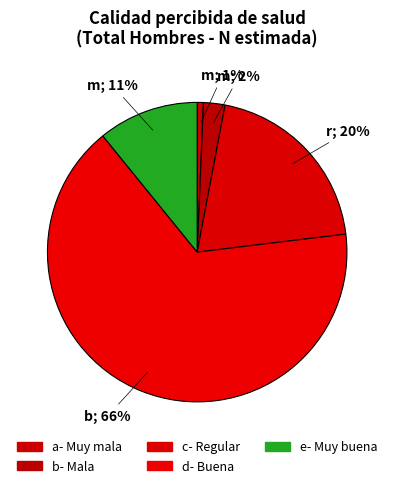

Rank the categories by value from highest to lowest.

Buena, Regular, Muy buena, Mala, Muy mala